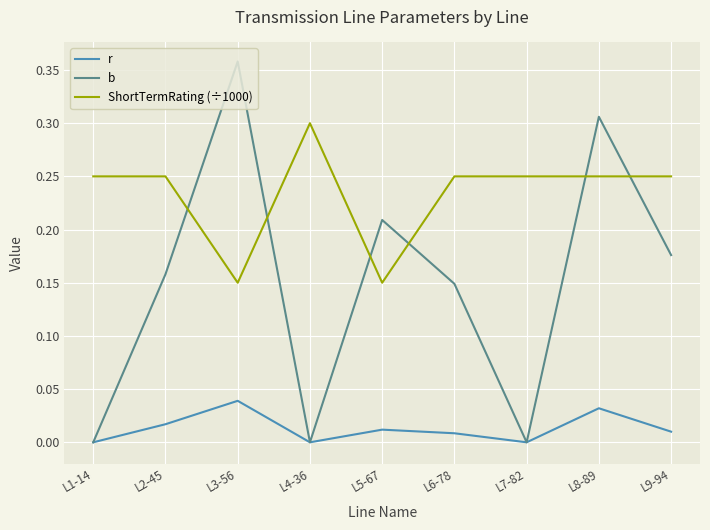

At L9-94, list the series in order from smallest to largest.

r, b, ShortTermRating (÷1000)